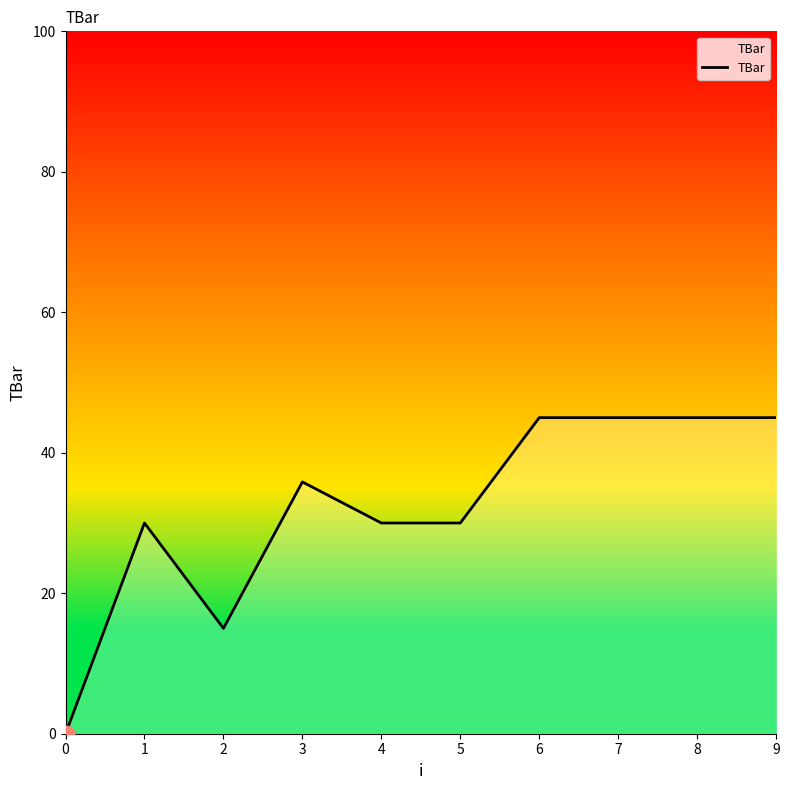

Between 7 and 3, which is larger?

7